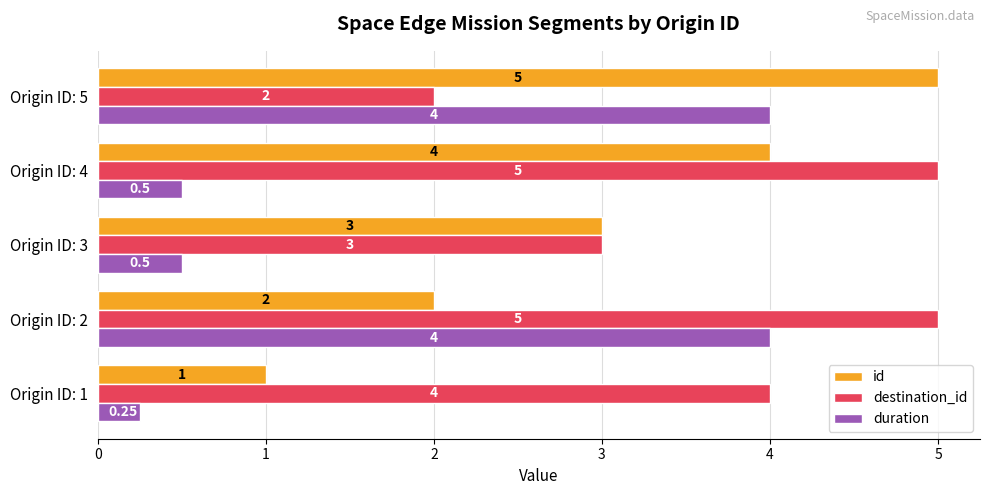

Rank the series by their average value, from lowest to highest.

duration, id, destination_id